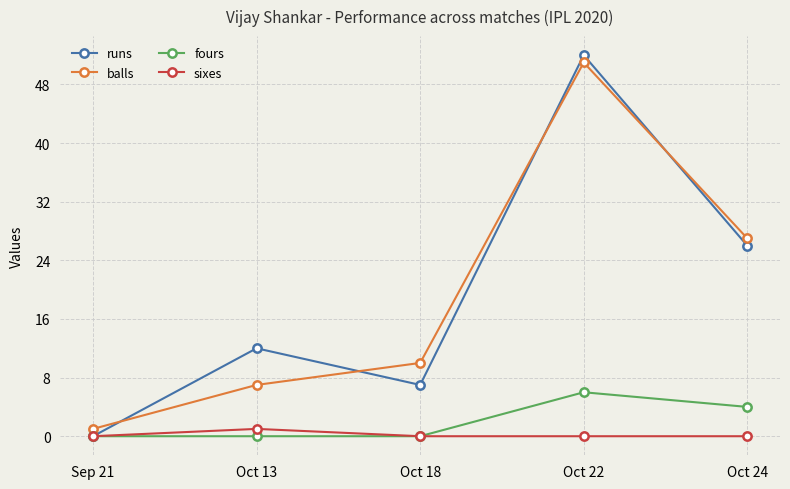

What is the total value across all series at Sep 21?

1